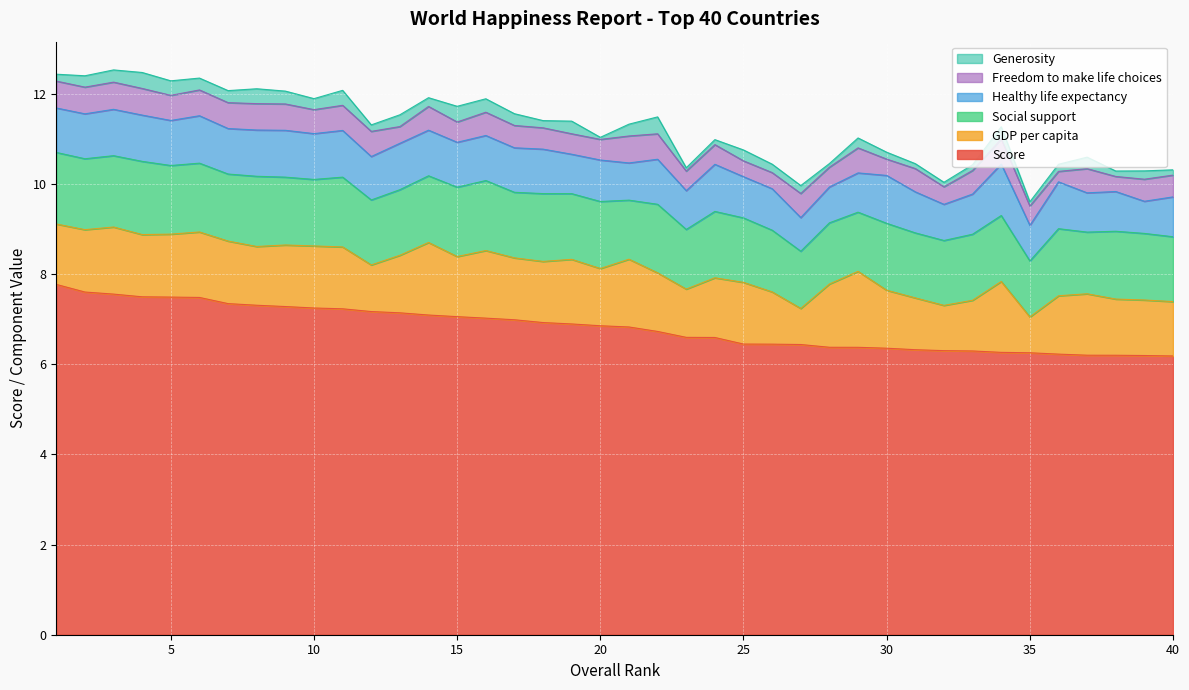

Rank the series by their maximum value, from lowest to highest.

Generosity, Freedom to make life choices, Healthy life expectancy, Social support, GDP per capita, Score